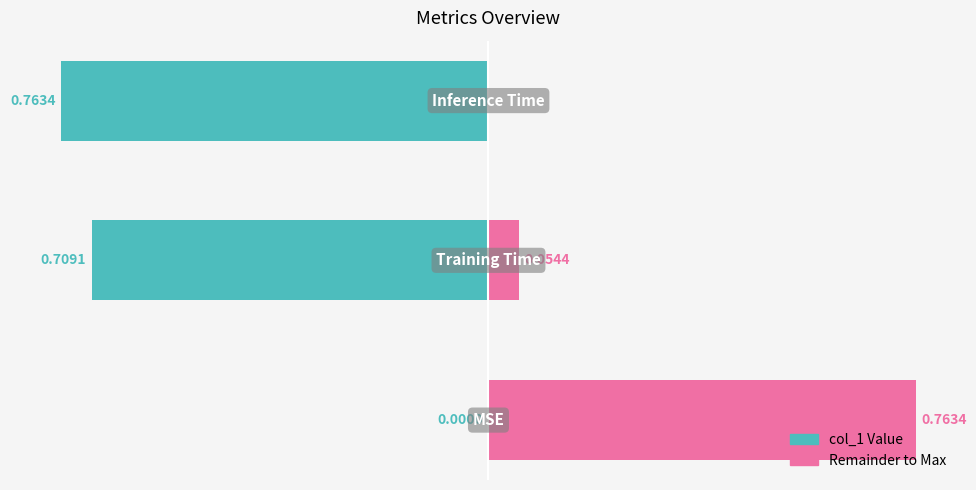

What position from the right is MSE?

3